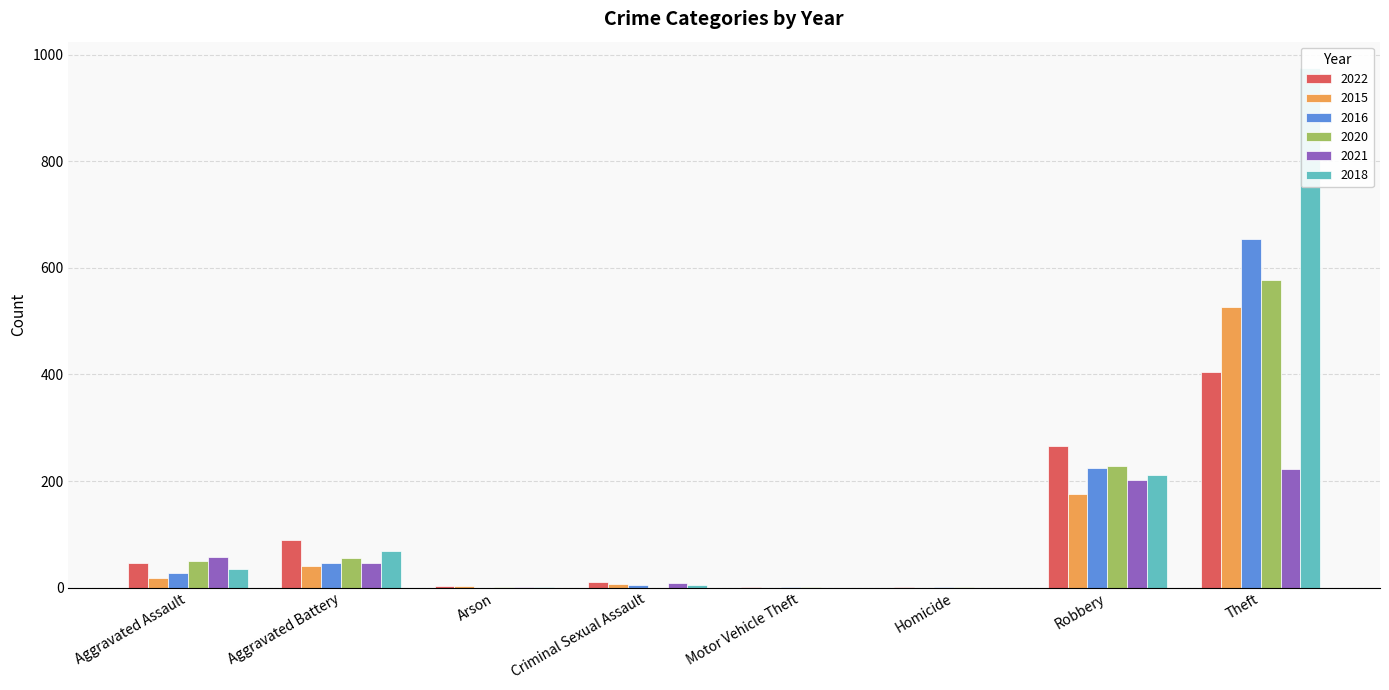

Is it true that 2018 equals 7 at Criminal Sexual Assault?

False